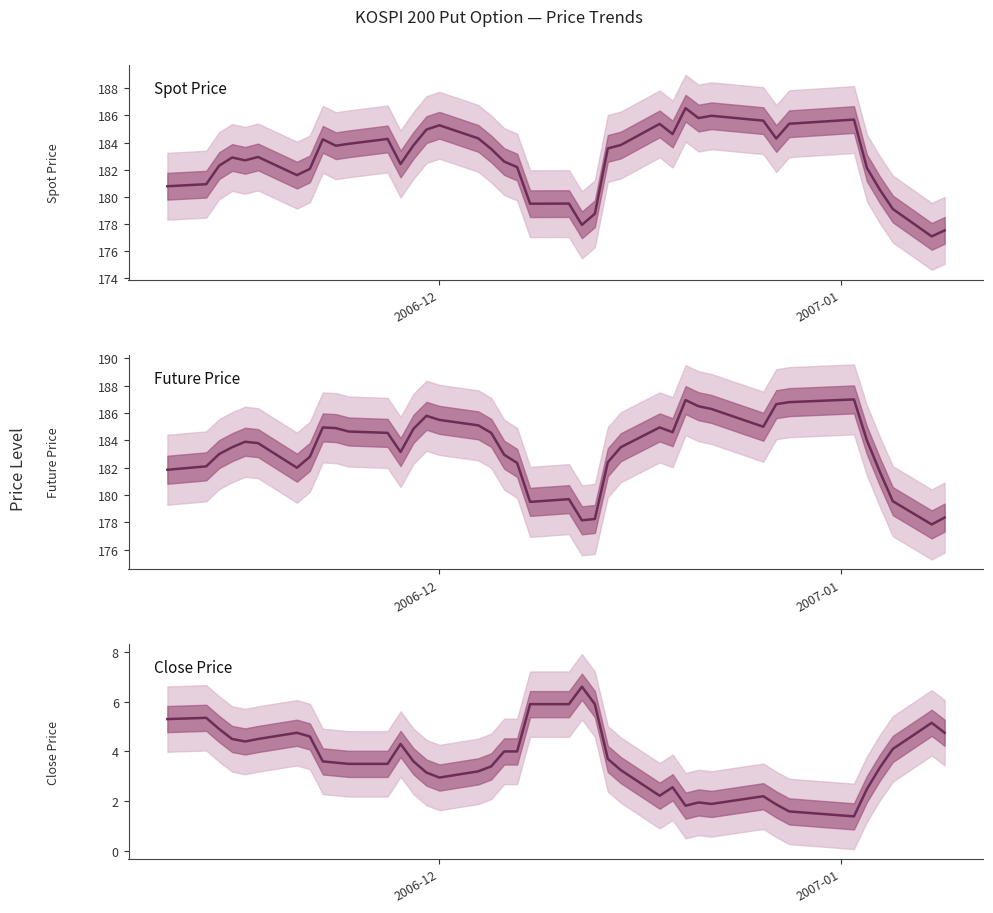

How many distinct data groups are displayed?

3